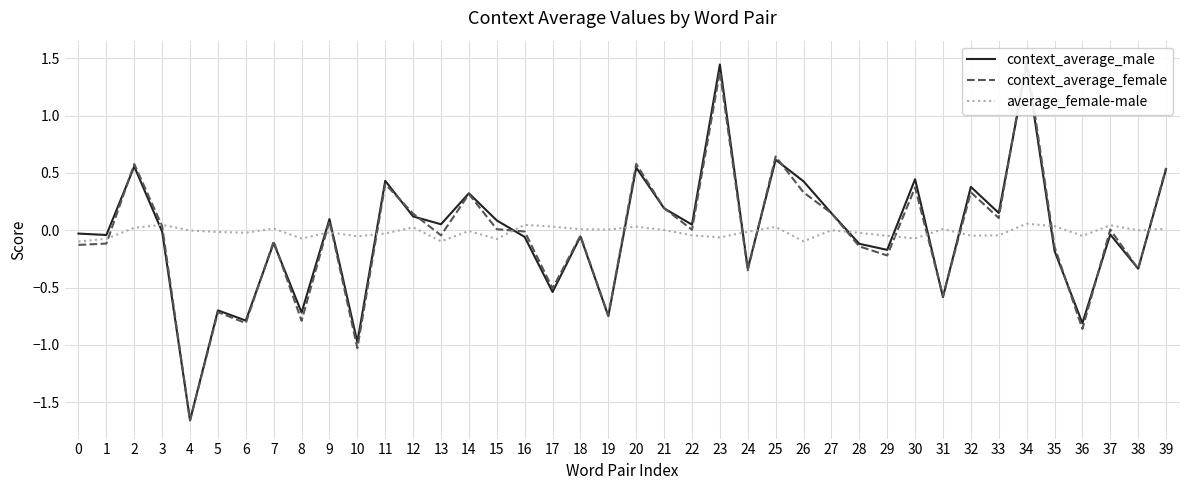

At which label does context_average_male first exceed 0?

2